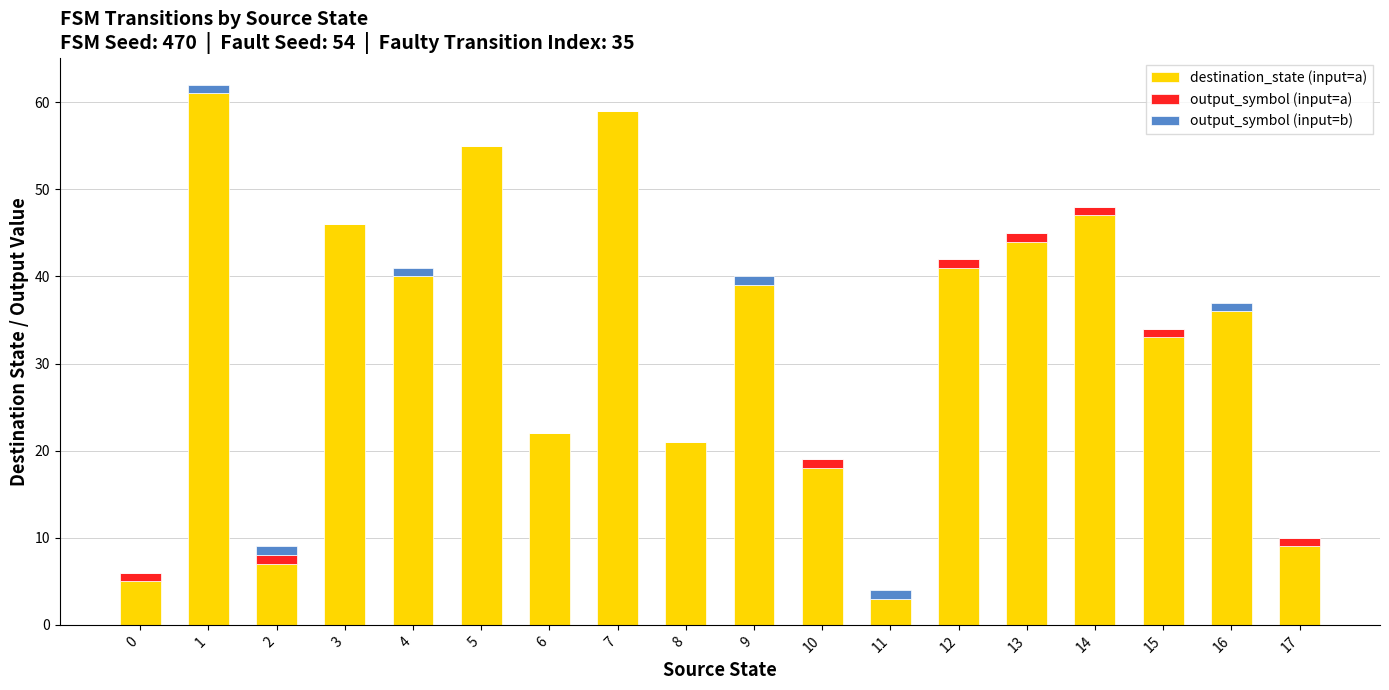

Is it true that destination_state (input=a) equals 103 at 7?

False